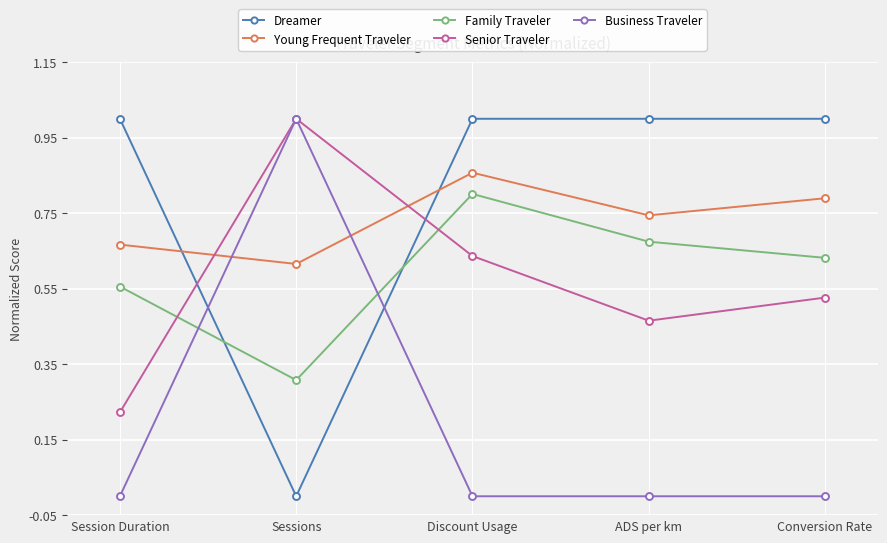

What position from the left is ADS per km?

4